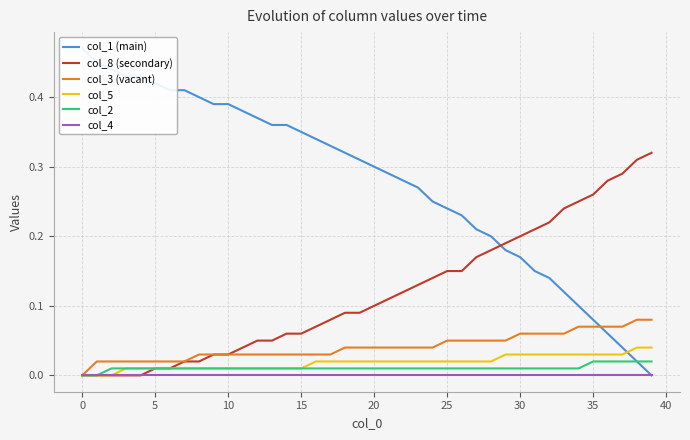

True or false: col_4 has more than 1 interior local peaks.

False